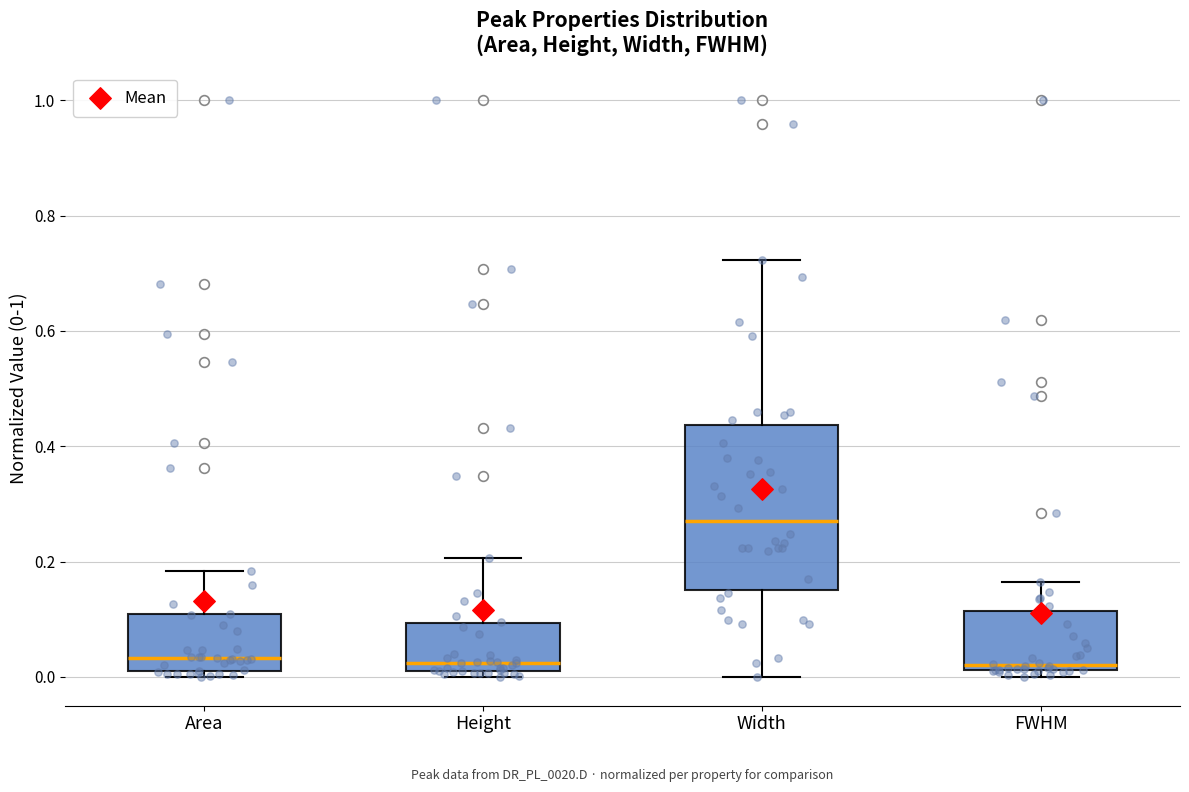

Reading left to right, read every box against the y-axis: the position of its median line, the range the box covers, and the ends of its whiskers. The values are not printed on the chart, so give them approximately, as read against the axis.

Area: median 0.04, box 0.02 to 0.10, whiskers 0.00 to 0.18
Height: median 0.02 (just above the box's lower edge), box 0.02 to 0.10, whiskers 0.00 to 0.20
Width: median 0.28, box 0.16 to 0.44, whiskers 0.00 to 0.72
FWHM: median 0.02 (just above the box's lower edge), box 0.02 to 0.12, whiskers 0.00 to 0.16